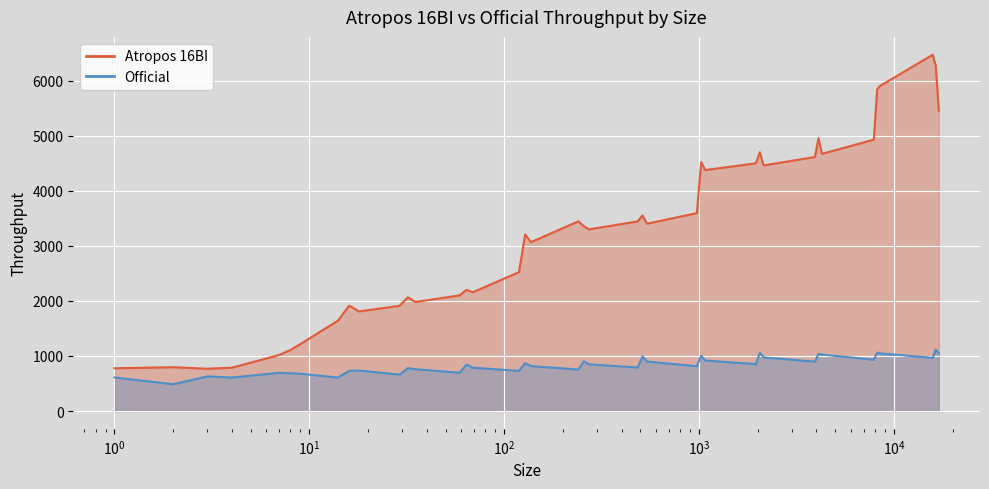

What is the sum of the Official values at 256 and 1075?

1822.0